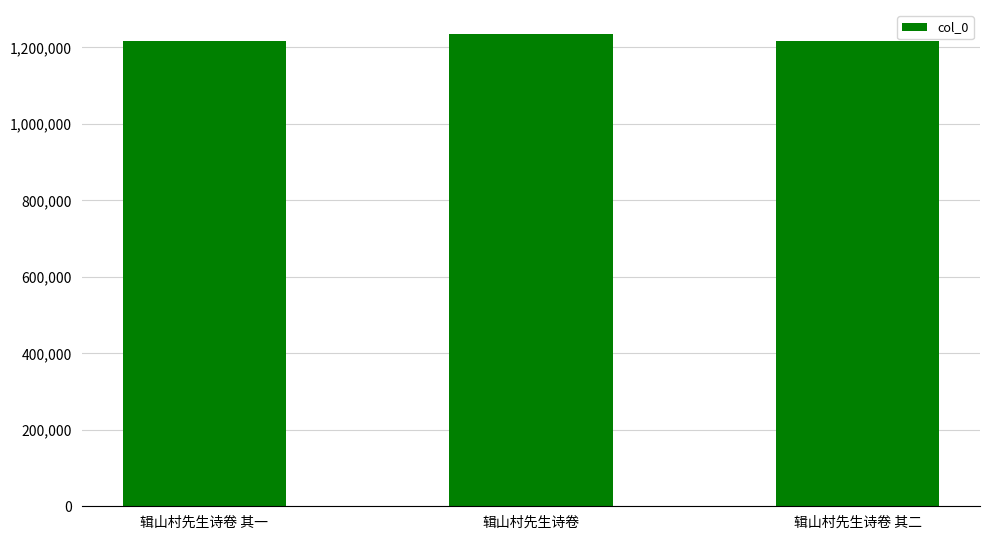

Is it true that the value at 辑山村先生诗卷 其二 is 2040104?

False